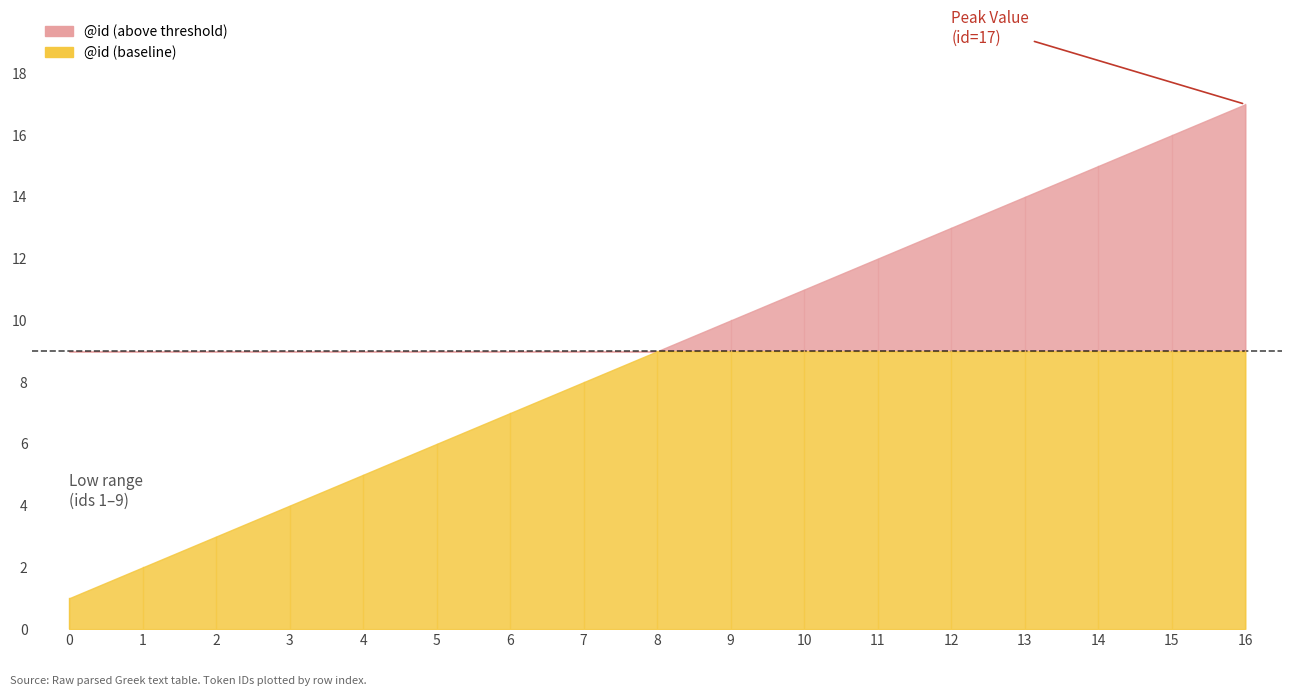

The chart shows a value of 15 at 14. True or false?

True